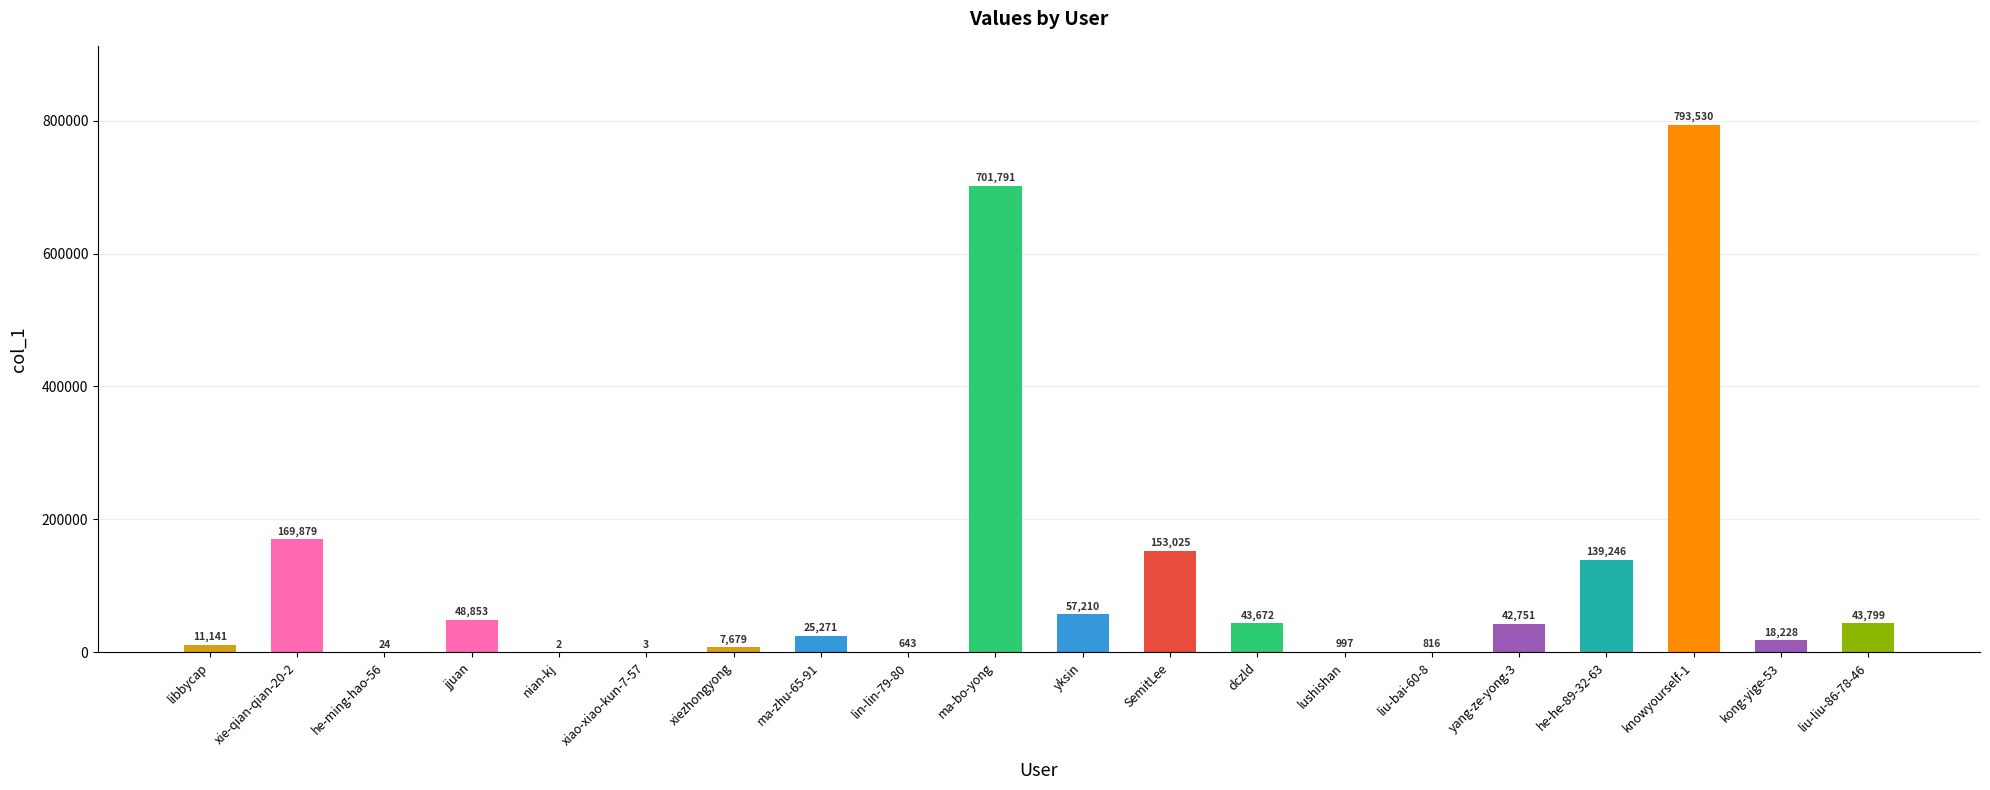

How many series are shown in this chart?

1